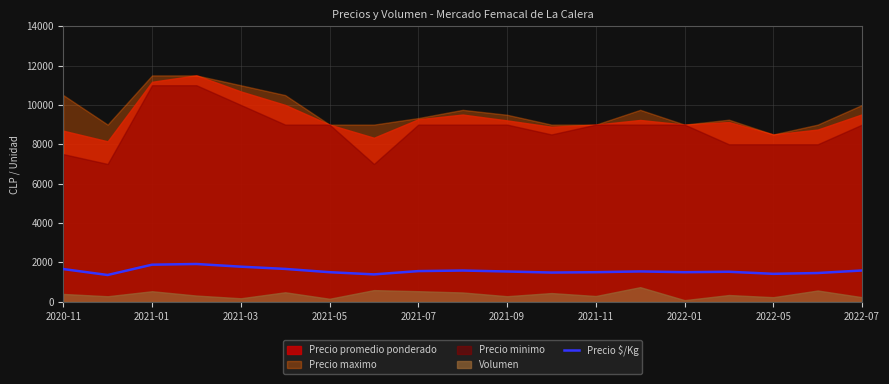

Count the number of values greater than 1536.

9